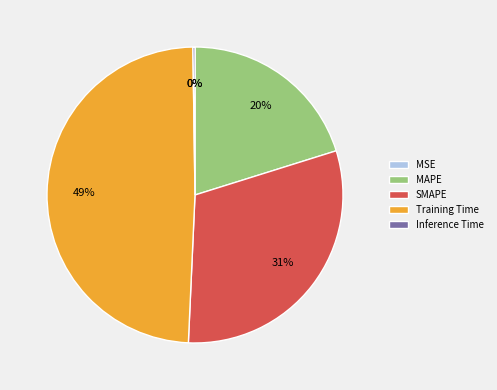

Is the sum of Training Time and SMAPE greater than half?

Yes